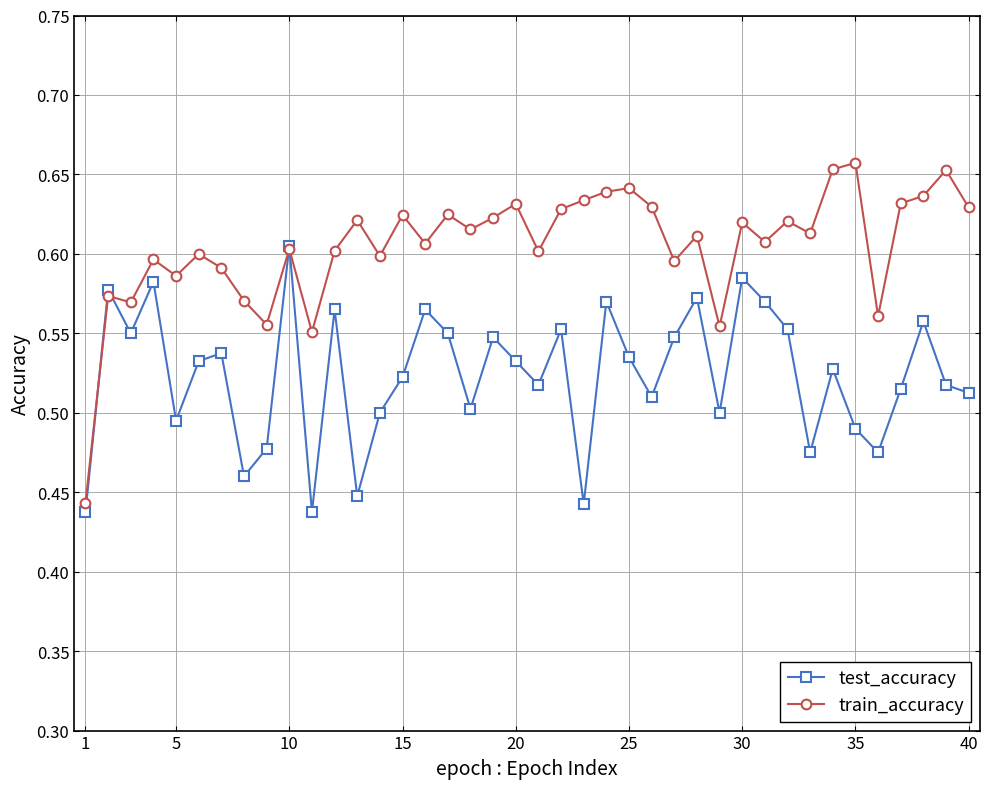

Which series has the widest spread of values?

train_accuracy